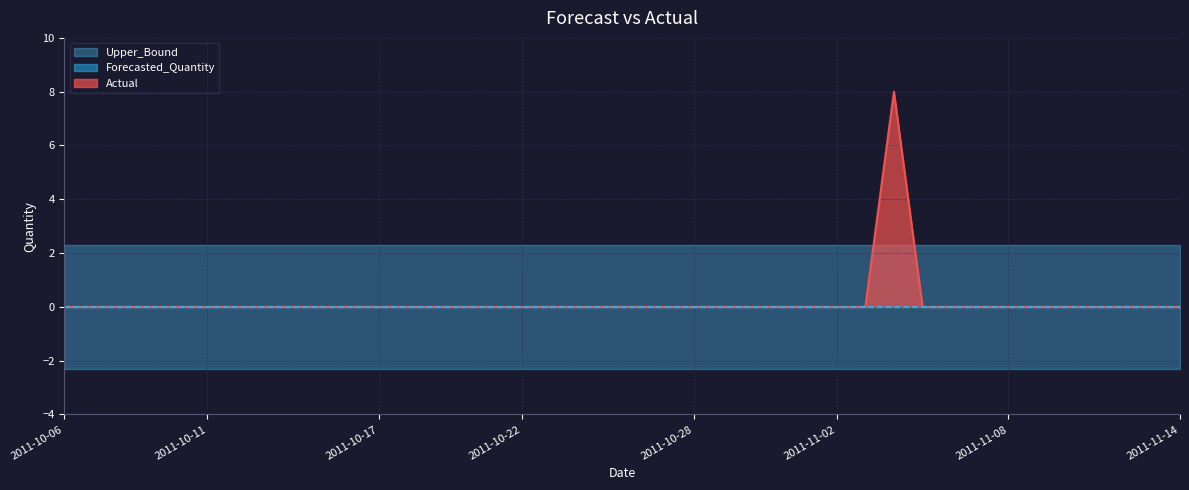

What is the minimum value shown in the chart?

-2.3